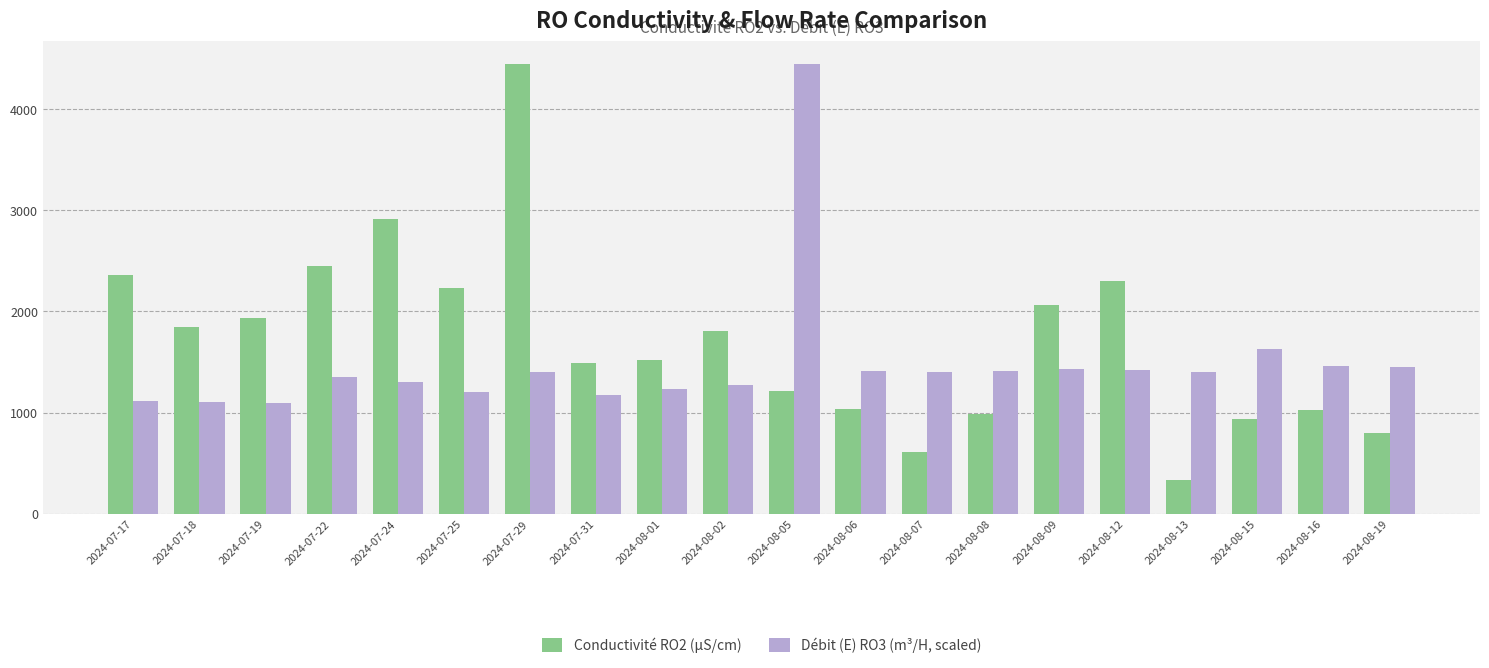

The value of Débit (E) RO3 (m³/H, scaled) at 2024-07-29 is 1395.5. True or false?

True